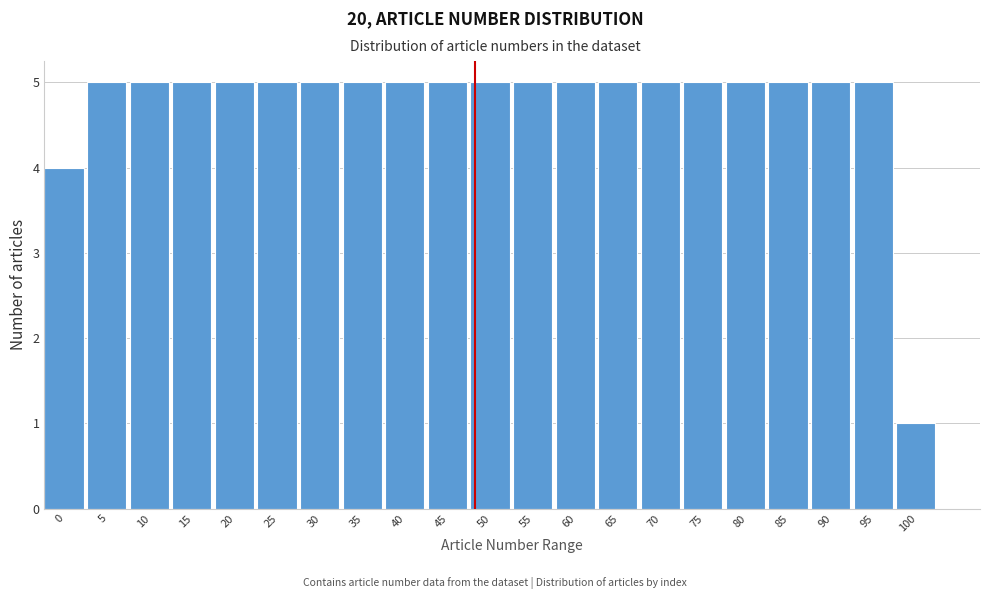

Reading left to right, extract all data points from this chart.

0=4	5=5	10=5	15=5	20=5	25=5	30=5	35=5	40=5	45=5	50=5	55=5	60=5	65=5	70=5	75=5	80=5	85=5	90=5	95=5	100=1